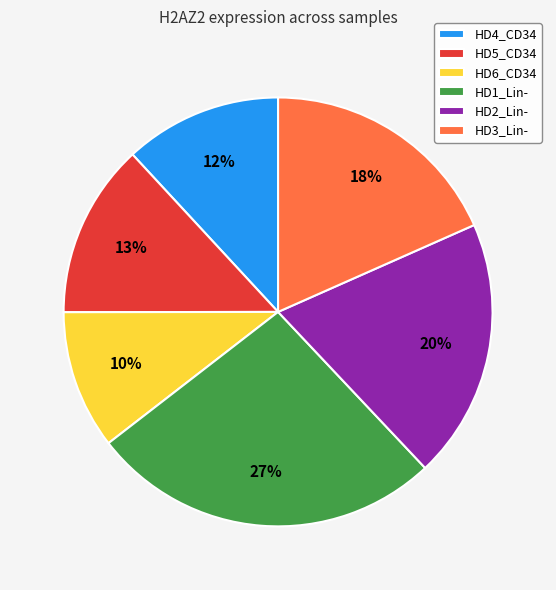

What is the ratio of the value at HD6_CD34 to the value at HD2_Lin-?

0.5